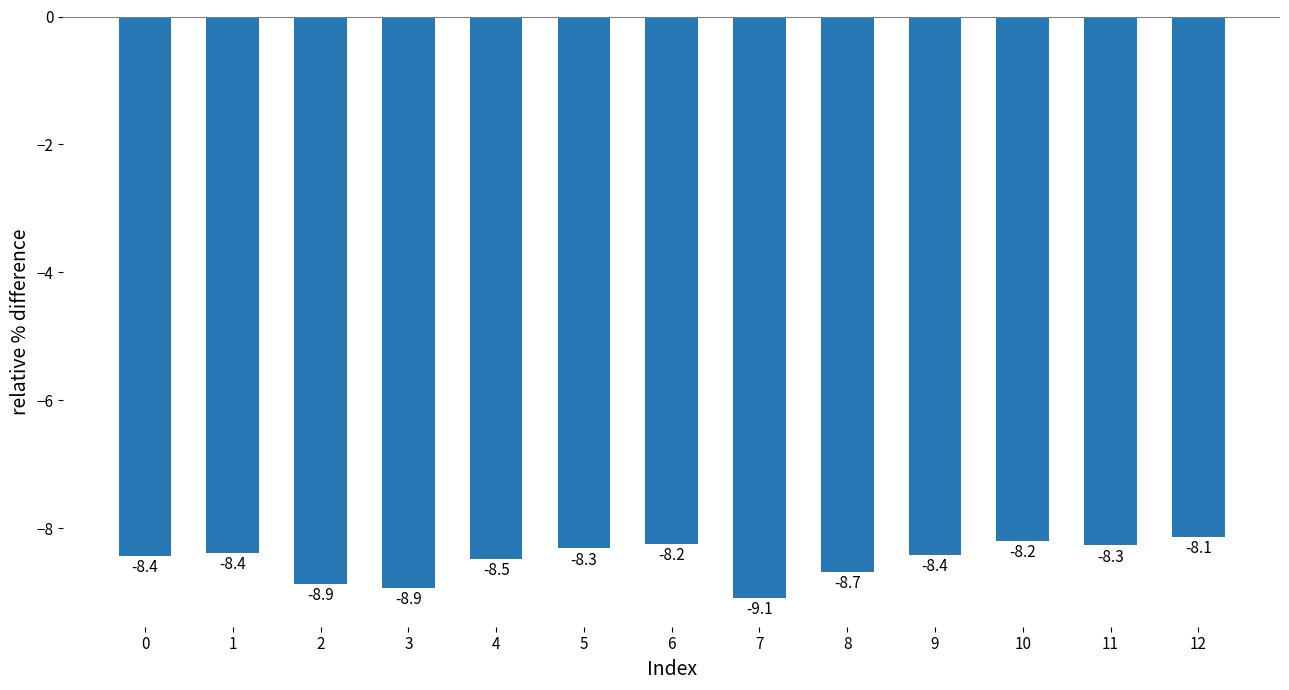

What is the change in value from 5 to 6?

+0.1